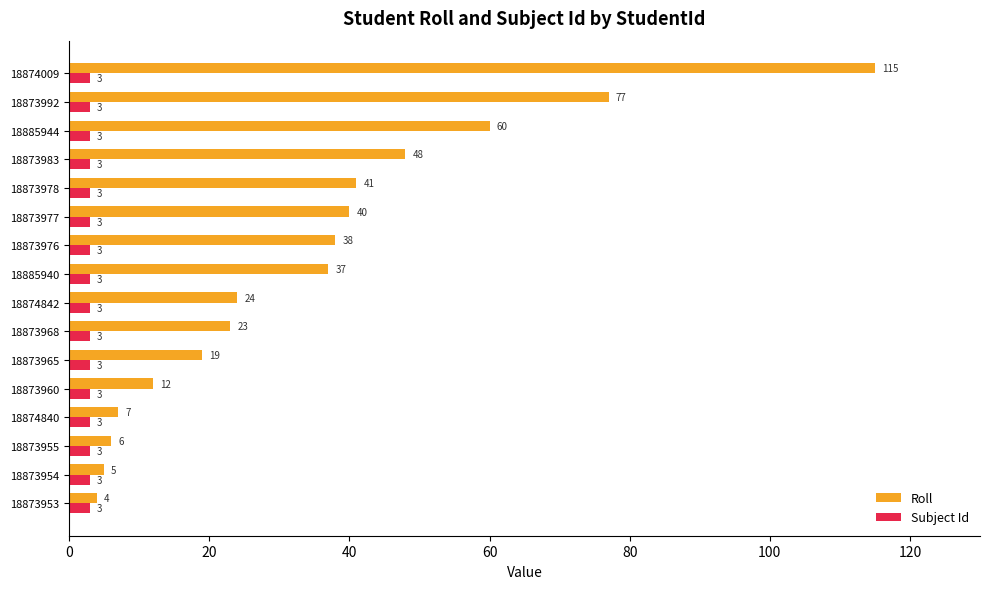

Which series has the widest spread of values?

Roll